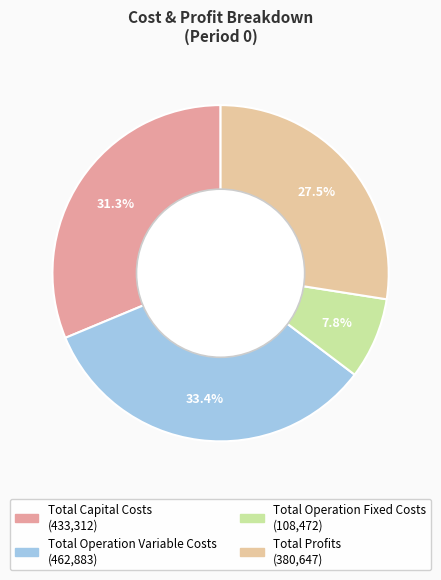

Combined, what portion of the pie is Total Operation Fixed Costs and Total Operation Variable Costs?

41.2%